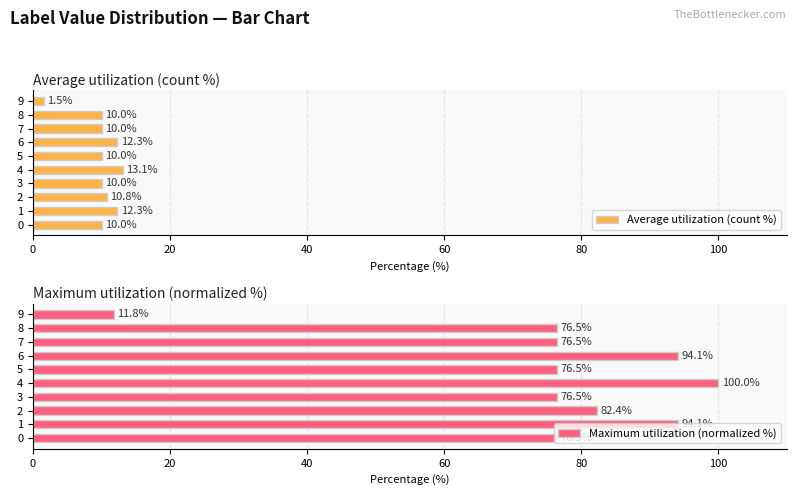

True or false: Maximum utilization (normalized %) has a value of 76.5 at 8.

True